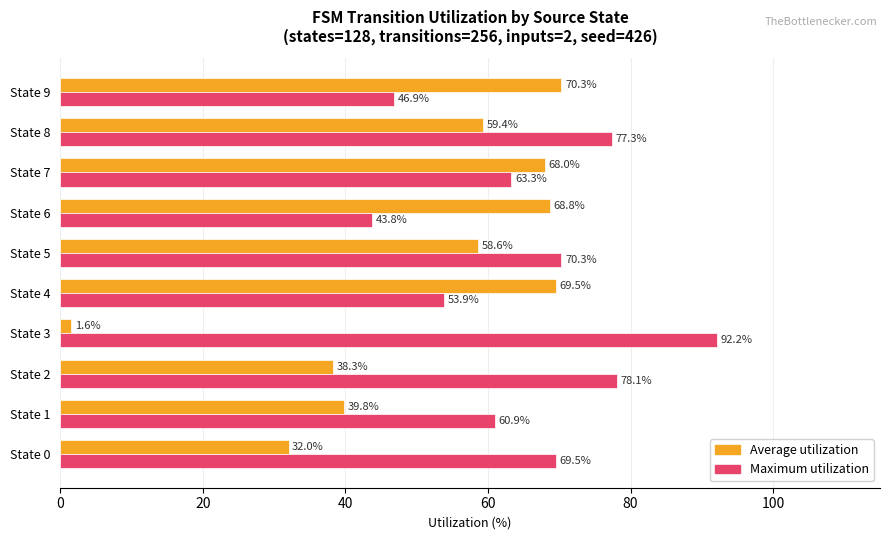

List the series in order of their overall mean, highest first.

Maximum utilization, Average utilization